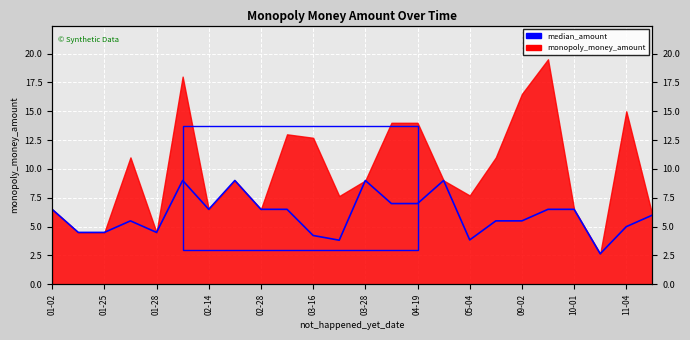

How many data points are above 6?

12